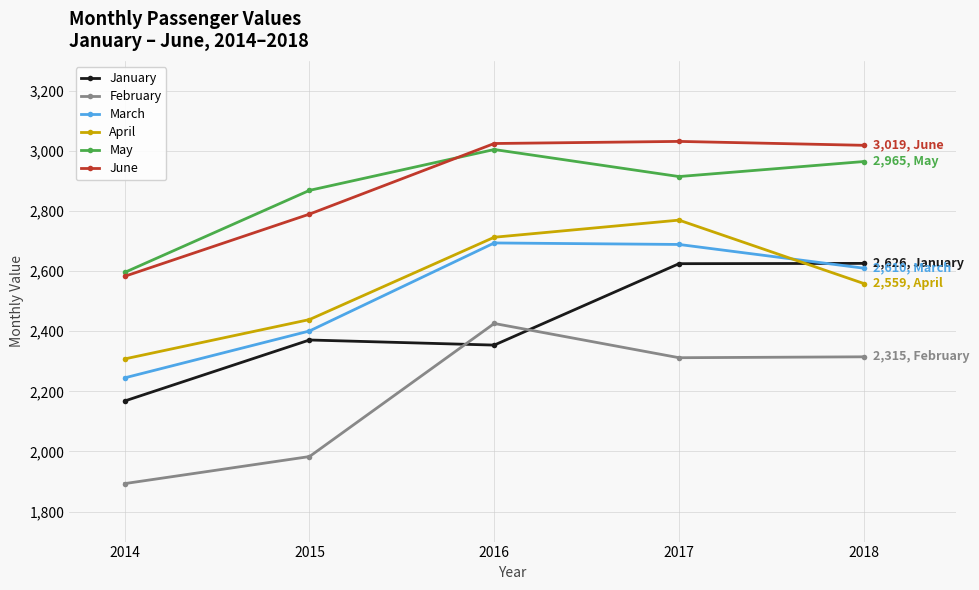

At which label is January closest to 2397?

2015